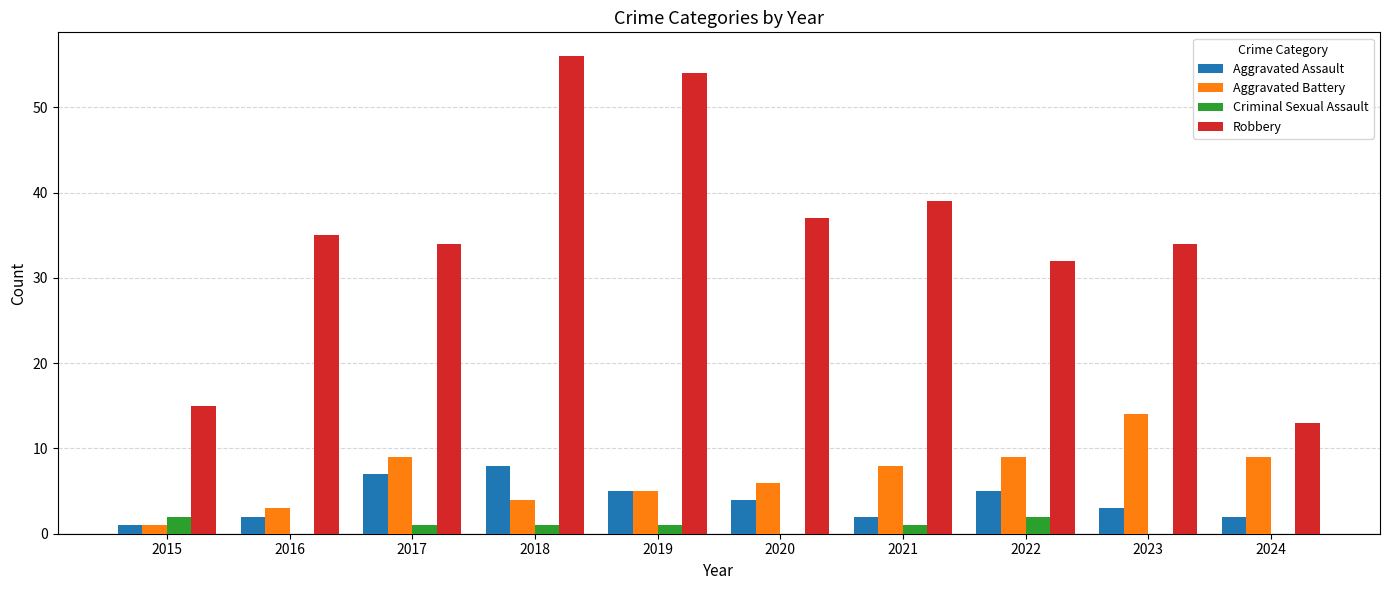

The Aggravated Assault series shows 6 at 2020. True or false?

False